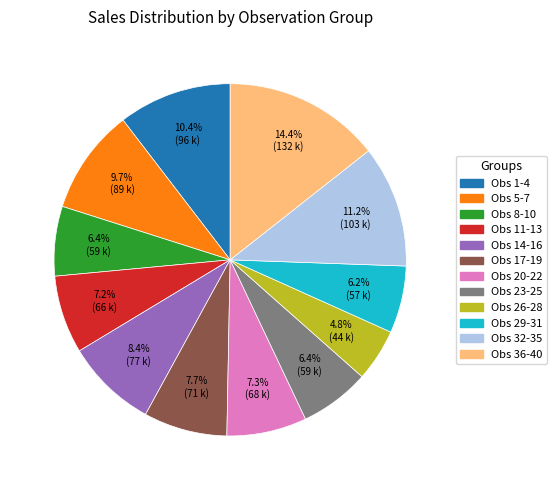

Does any single category account for the majority?

No